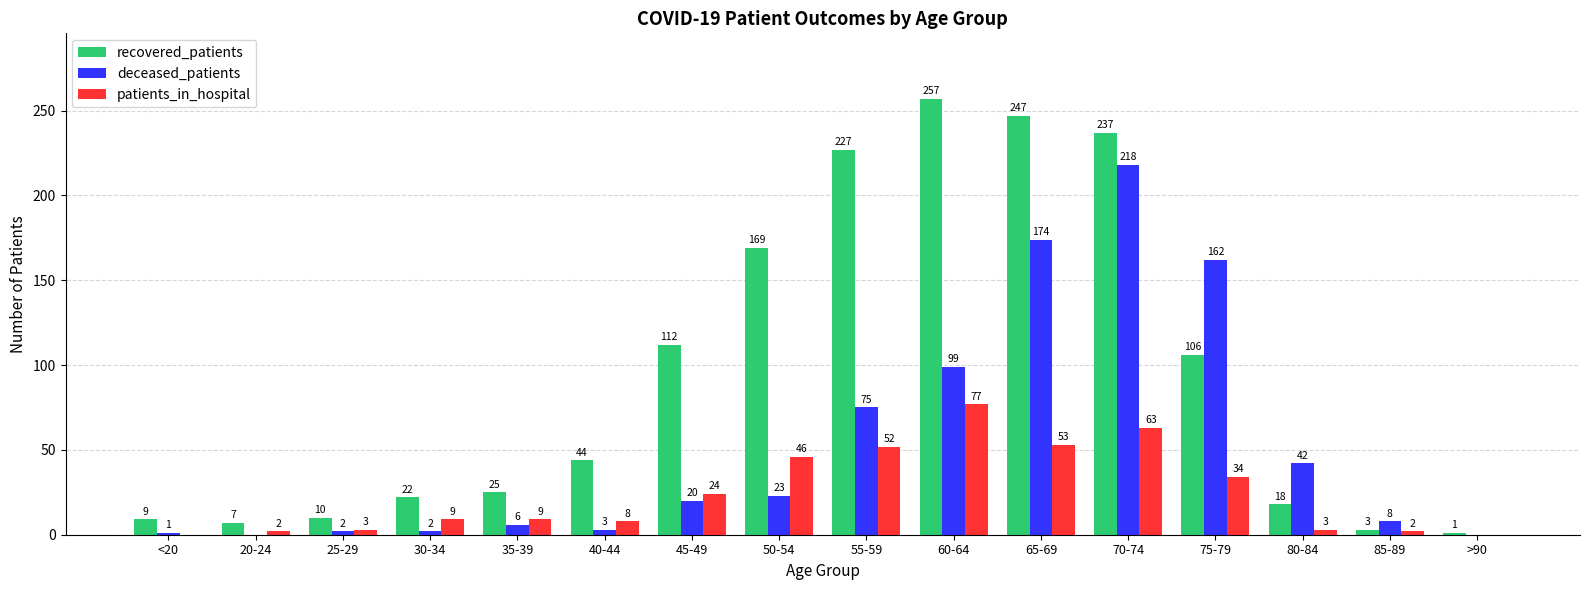

Which series has the largest range (max minus min)?

recovered_patients